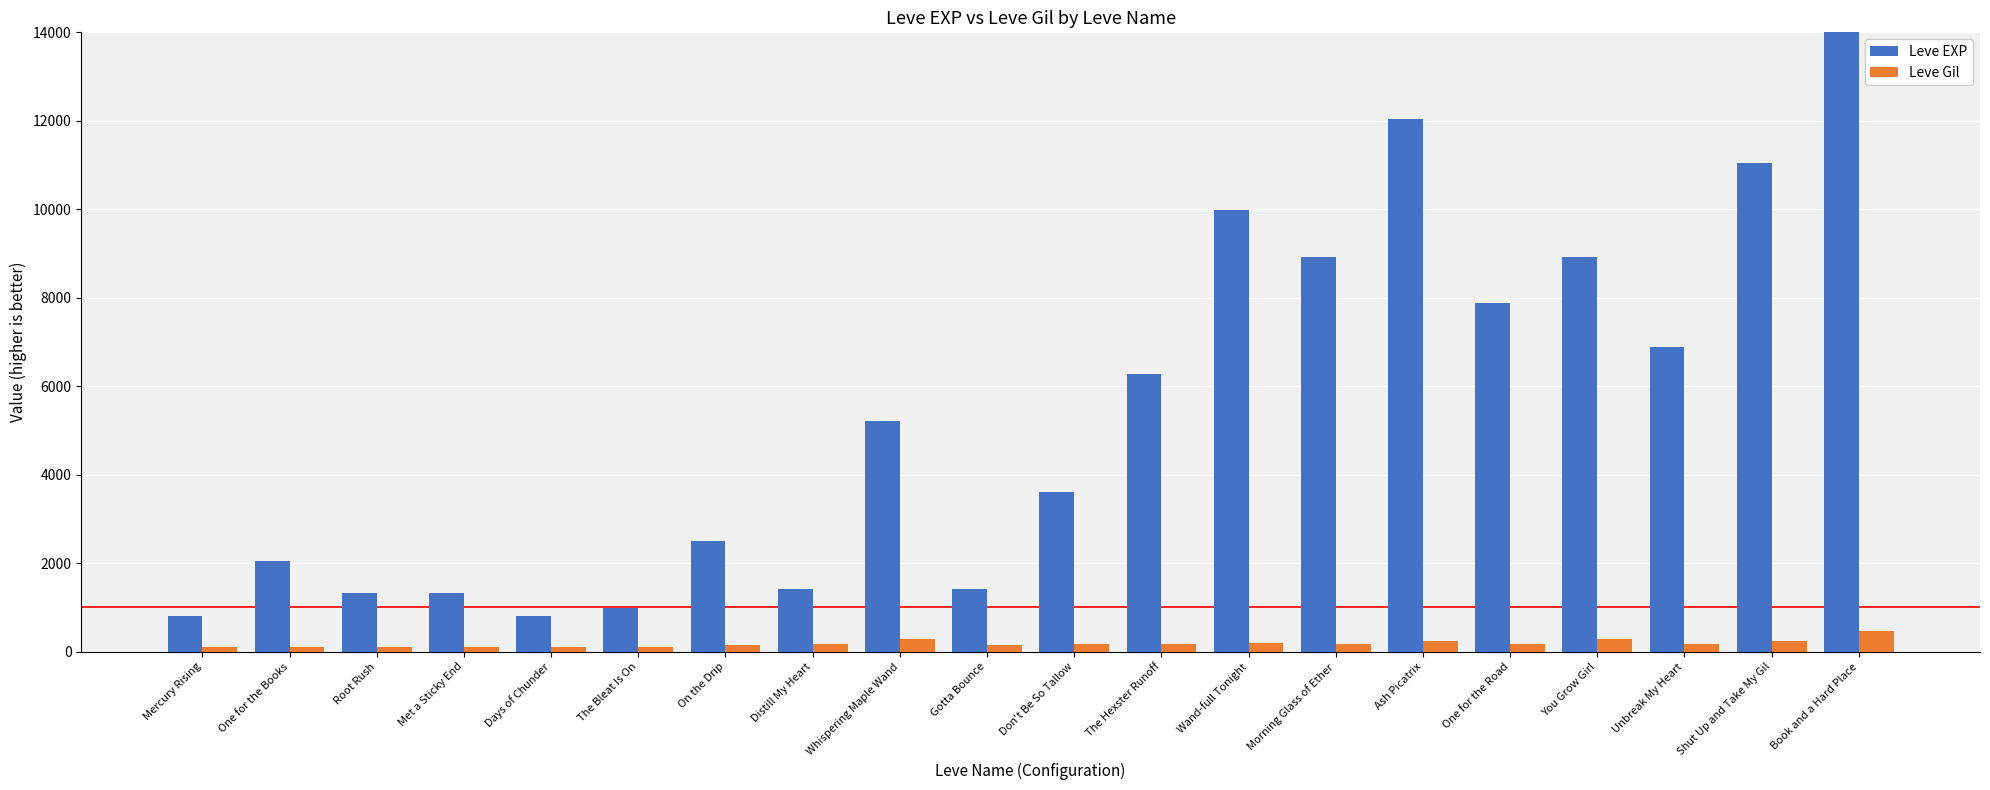

At which label does Leve EXP first exceed 5220?

The Hexster Runoff